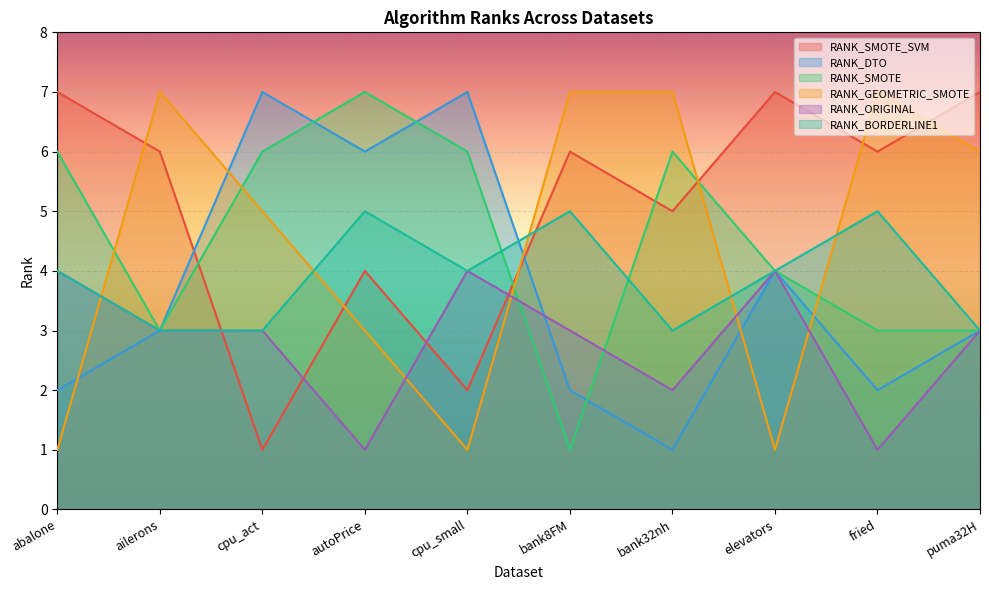

Between autoPrice and bank8FM, which series saw the biggest shift?

RANK_SMOTE